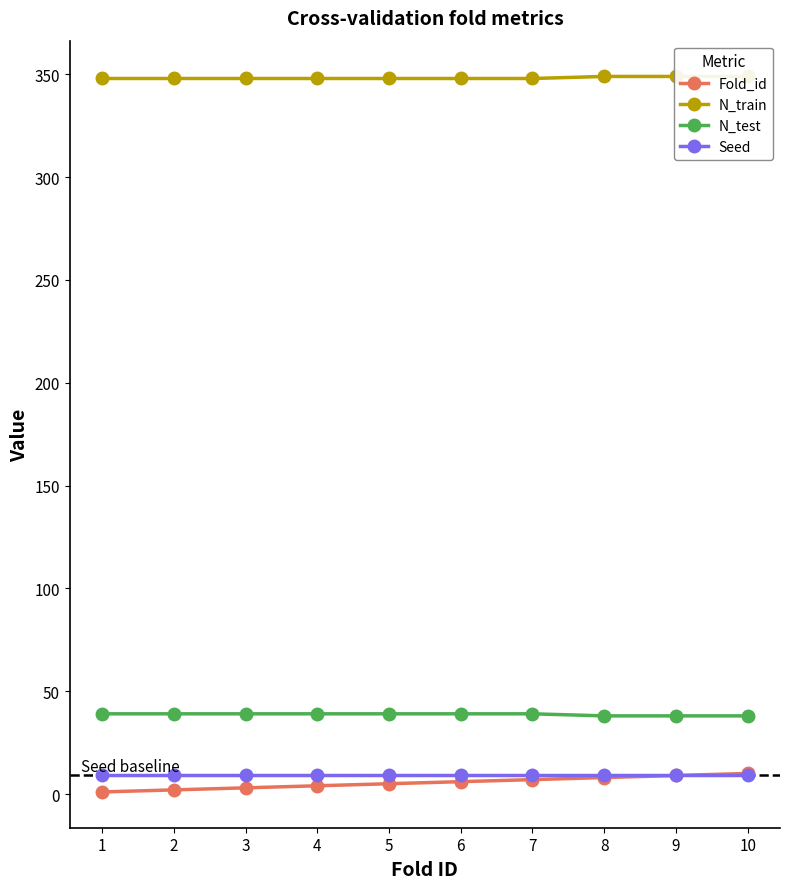

True or false: N_train and N_test cross at least once.

False